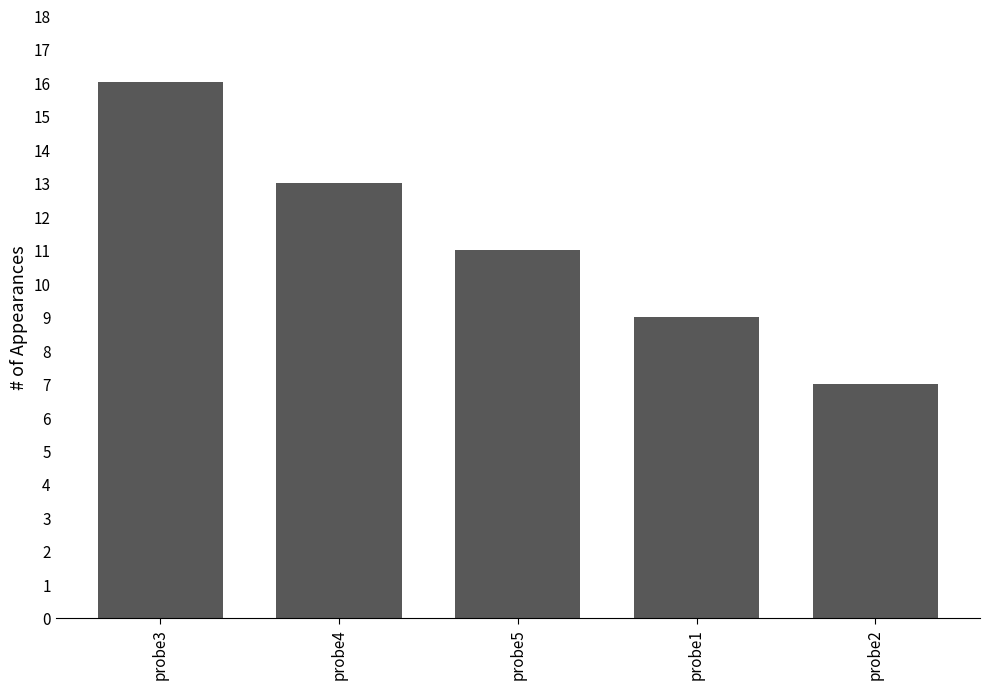

How many series are shown in this chart?

1